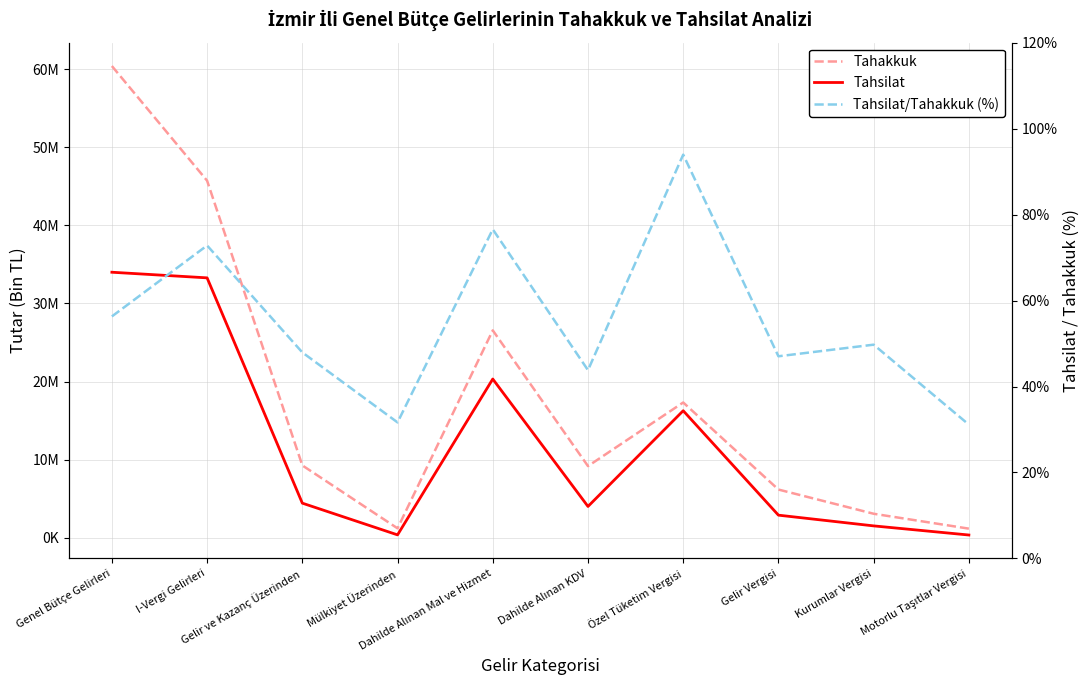

What is the approximate value of Tahsilat at Motorlu Taşıtlar Vergisi?

368203.0